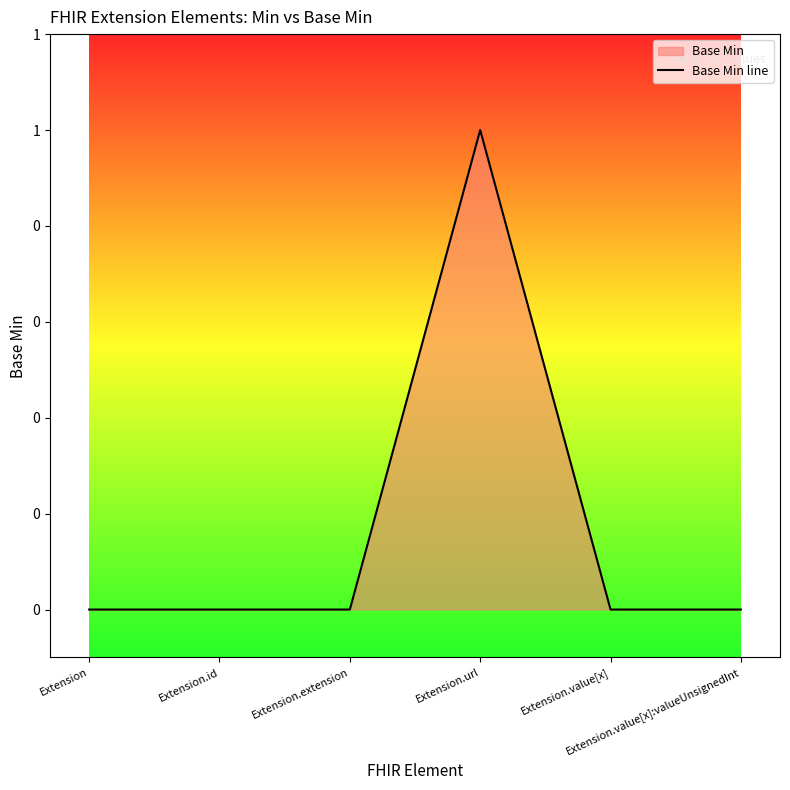

True or false: the data shows 1 at Extension.url.

True